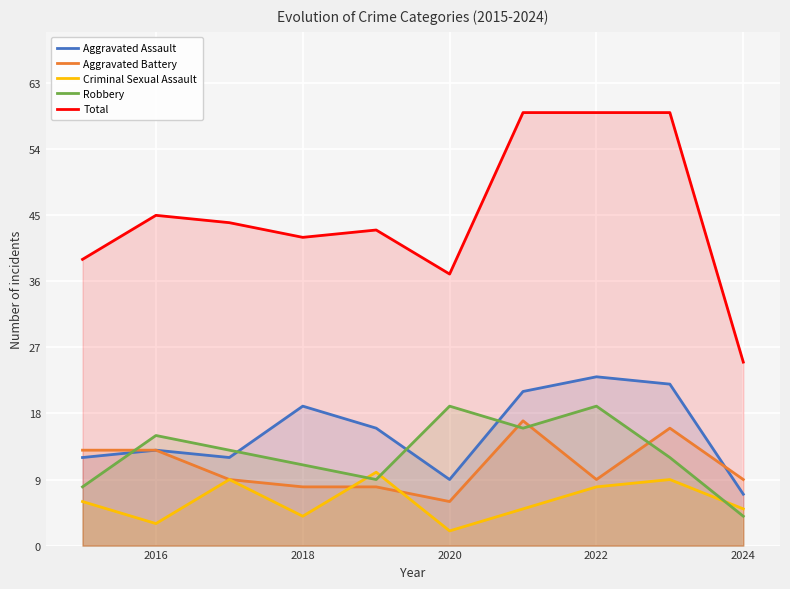

What is the average value of the Criminal Sexual Assault series?

6